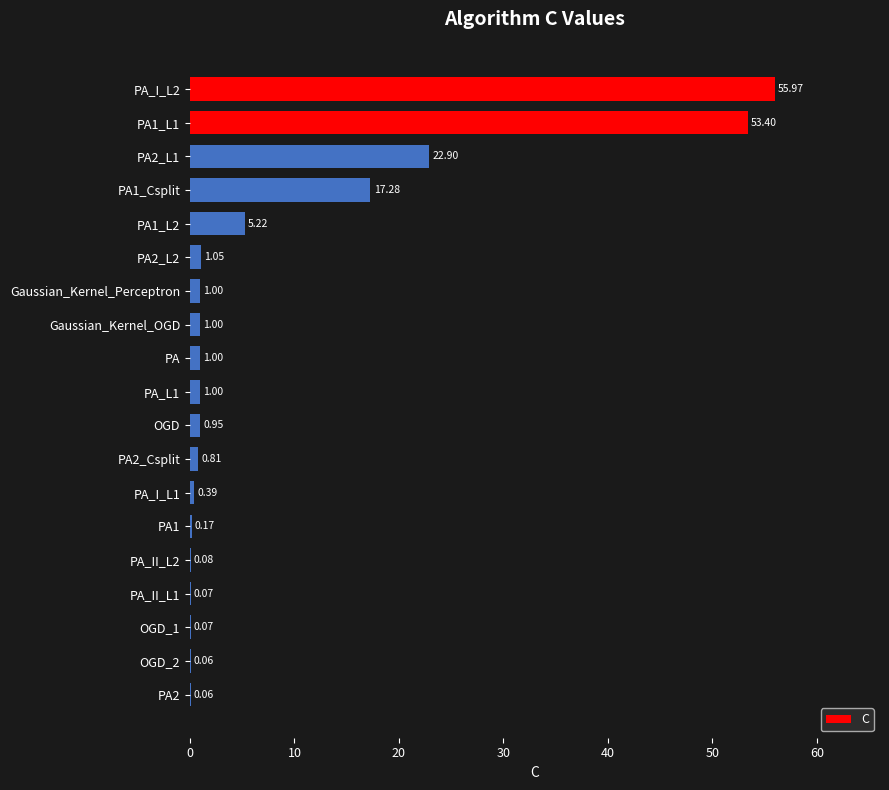

What is the change in value from PA_I_L2 to PA?

-55.0